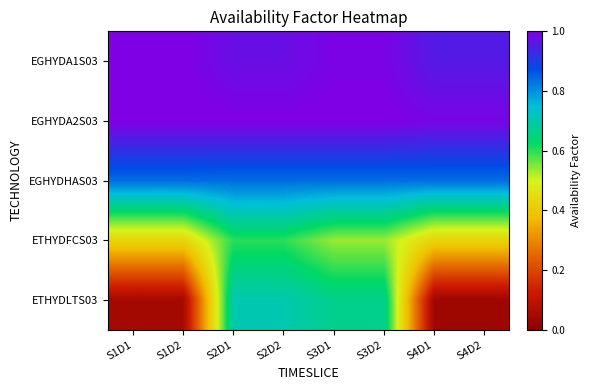

Reading left to right, extract all data points from this chart.

EGHYDA1S03: S1D1=1.0	S1D2=1.0	S2D1=1.0	S2D2=1.0	S3D1=1.0	S3D2=1.0	S4D1=1.0	S4D2=1.0
EGHYDA2S03: S1D1=1.0	S1D2=1.0	S2D1=1.0	S2D2=1.0	S3D1=1.0	S3D2=1.0	S4D1=1.0	S4D2=1.0
EGHYDHAS03: S1D1=0.8	S1D2=0.8	S2D1=0.8	S2D2=0.8	S3D1=0.8	S3D2=0.8	S4D1=0.8	S4D2=0.8
ETHYDFCS03: S1D1=0.4	S1D2=0.4	S2D1=0.6	S2D2=0.6	S3D1=0.5	S3D2=0.5	S4D1=0.4	S4D2=0.4
ETHYDLTS03: S1D1=0.1	S1D2=0.1	S2D1=0.7	S2D2=0.7	S3D1=0.7	S3D2=0.7	S4D1=0.0	S4D2=0.0